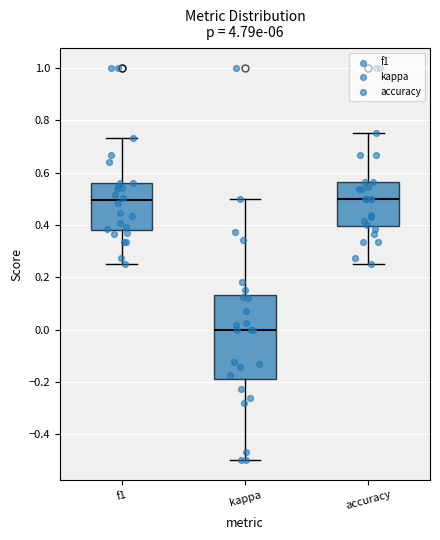

Reading left to right, transcribe this box plot: for each box, give where its median line is, the range the box spans, and where its two whiskers end, as read against the y-axis. The values are not printed on the chart, so give them approximately, as read against the axis.

f1: median 0.50, box 0.38 to 0.56, whiskers 0.26 to 0.74
kappa: median 0.00, box -0.18 to 0.14, whiskers -0.50 to 0.50
accuracy: median 0.50, box 0.40 to 0.56, whiskers 0.26 to 0.76